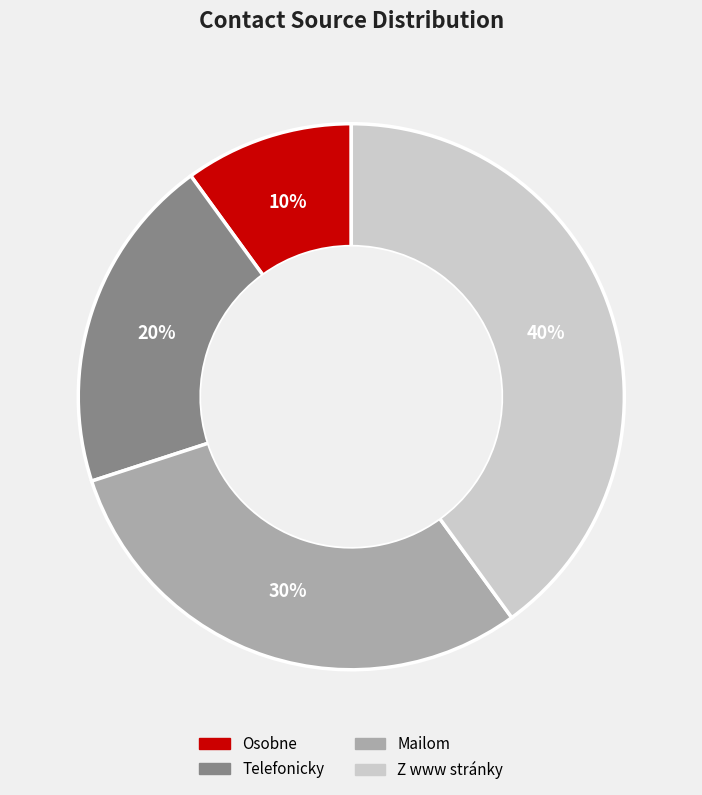

Is there a majority slice in this chart?

No